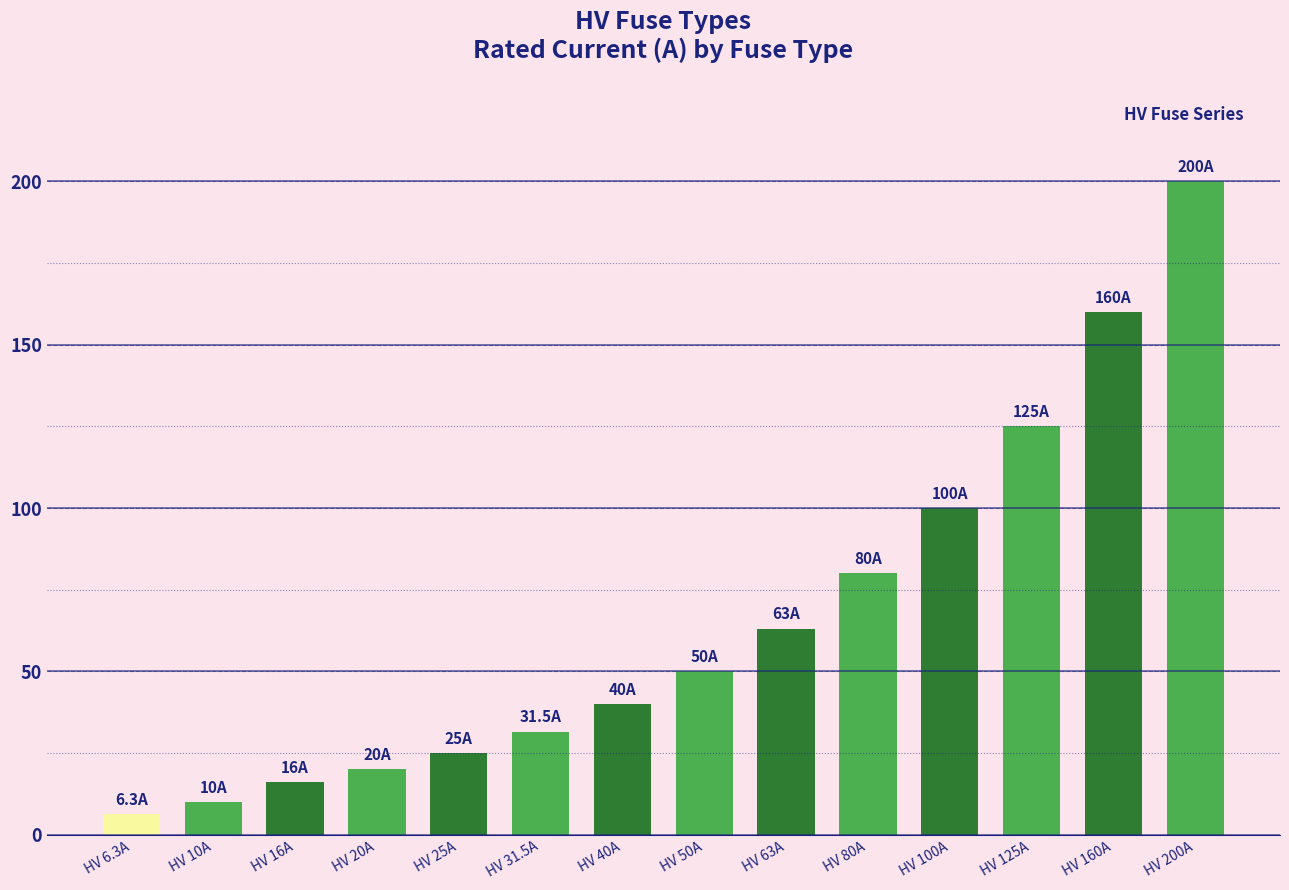

At which label is the value closest to 103?

HV 100A